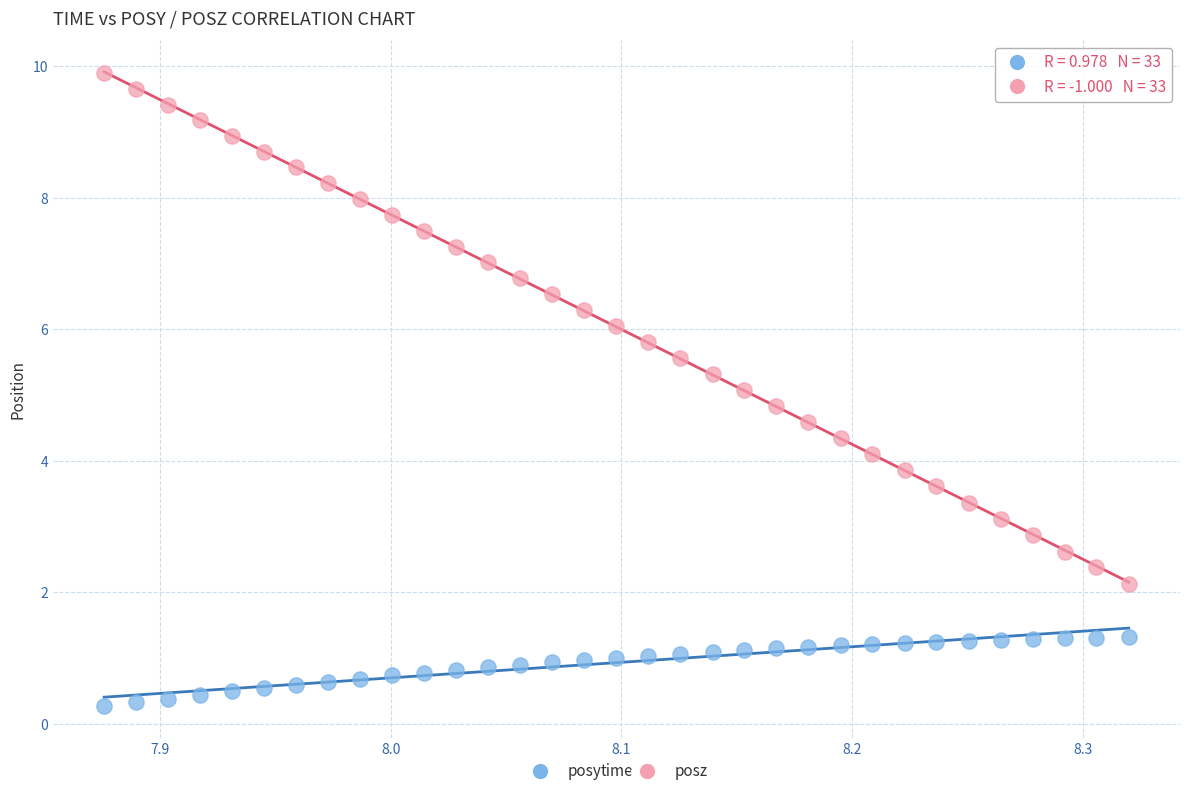

Across all data points, what is the range of Y values (max minus min)?

9.6